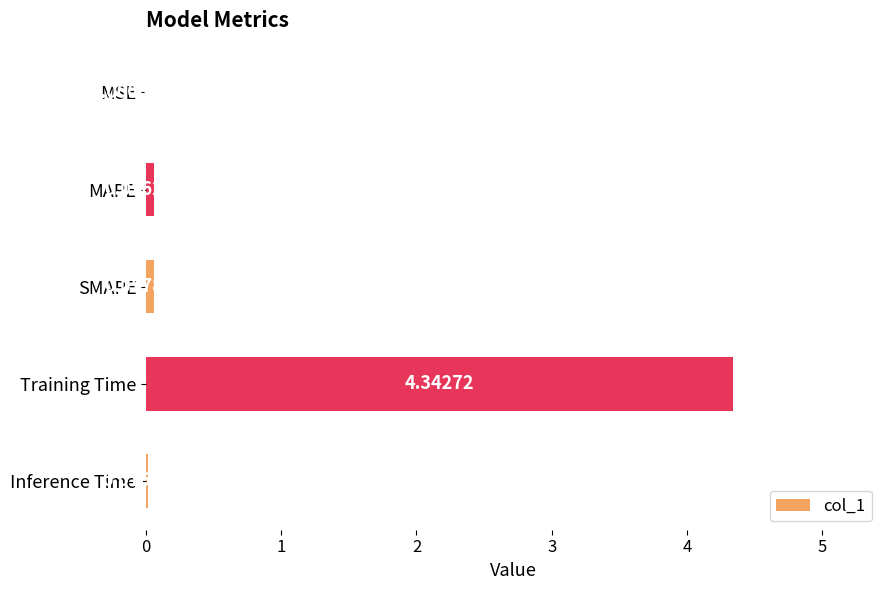

Which has a higher value, Training Time or MAPE?

Training Time